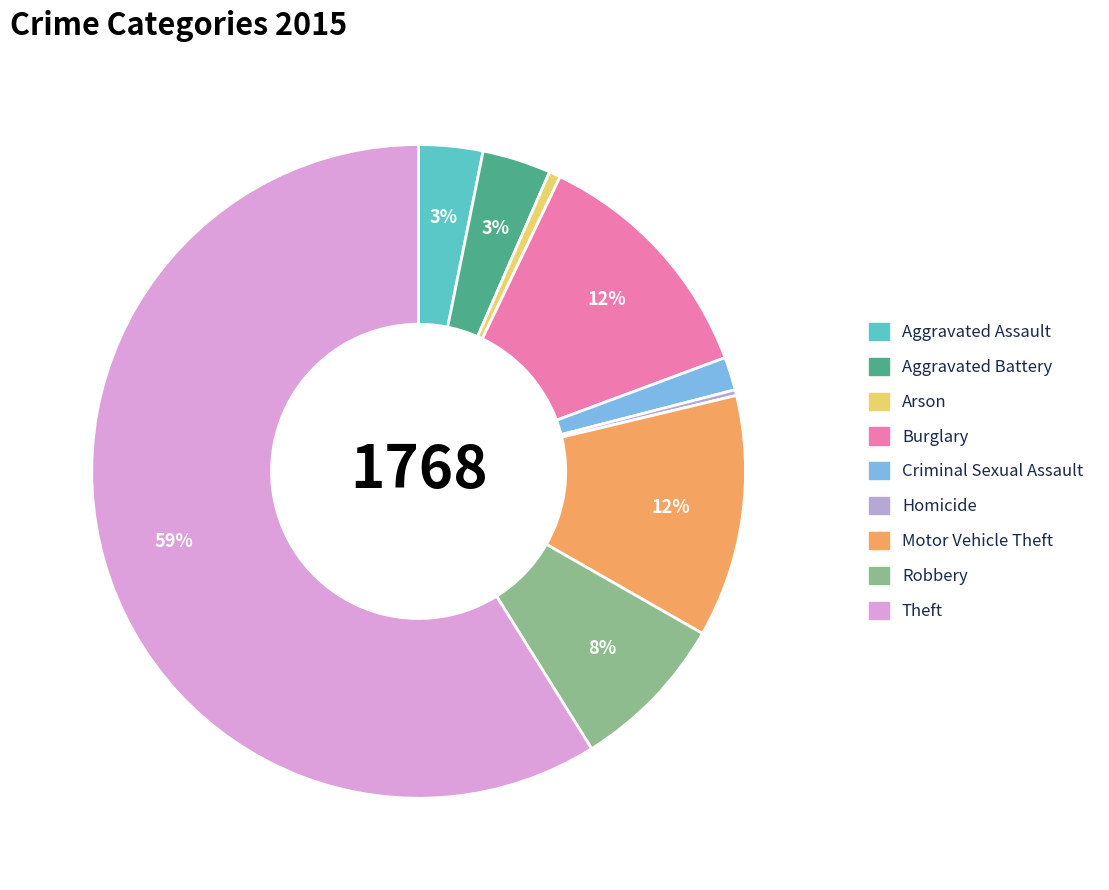

To the nearest percent, what is the difference between the largest and smallest slice percentages?

59%